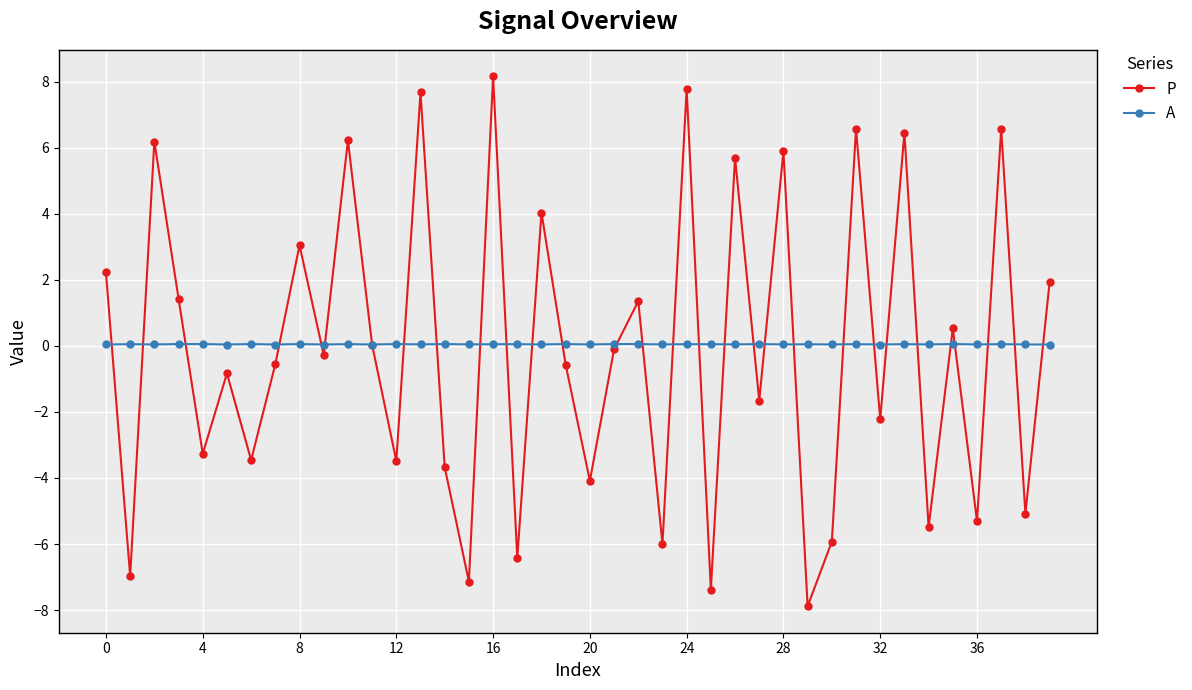

List the series in order of their overall mean, lowest first.

P, A